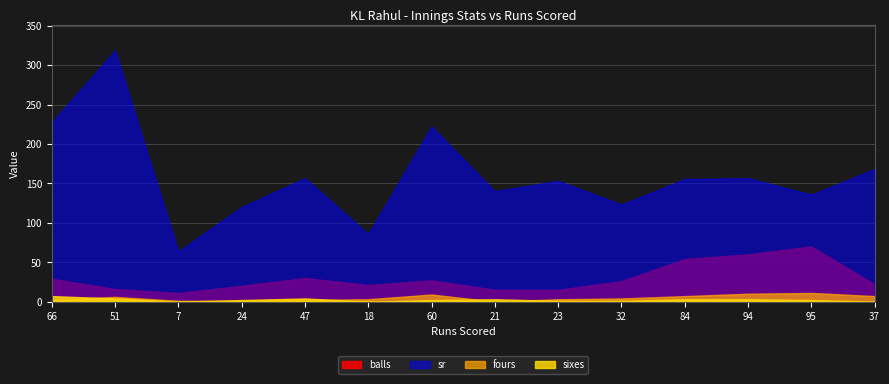

Reading left to right, list all the values displayed in this chart.

balls: 29.0	16.0	11.0	20.0	30.0	21.0	27.0	15.0	15.0	26.0	54.0	60.0	70.0	22.0
sr: 227.6	318.8	63.6	120.0	156.7	85.7	222.2	140.0	153.3	123.1	155.6	156.7	135.7	168.2
fours: 2.0	6.0	1.0	1.0	2.0	3.0	9.0	0.0	3.0	4.0	7.0	10.0	11.0	7.0
sixes: 7.0	4.0	0.0	2.0	4.0	0.0	2.0	3.0	1.0	1.0	3.0	3.0	2.0	0.0